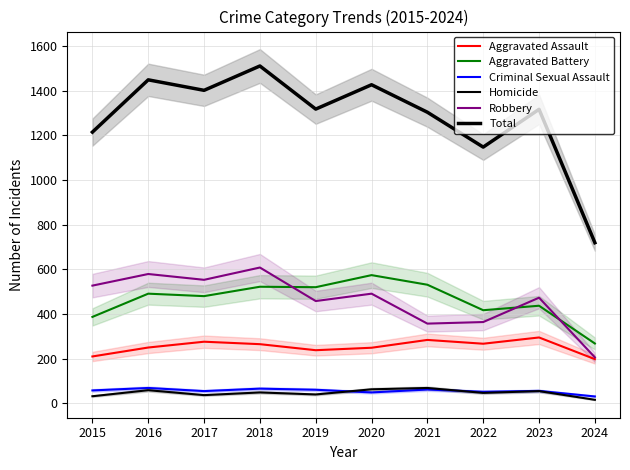

Which series has the largest range (max minus min)?

Total